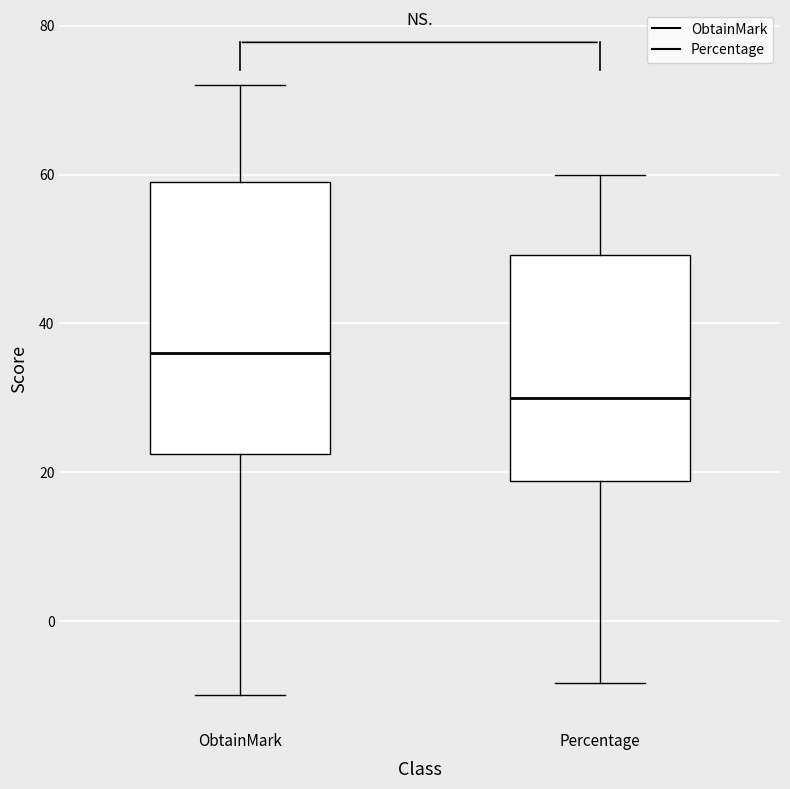

Which box is the tallest, from its lower edge to its upper edge?

ObtainMark